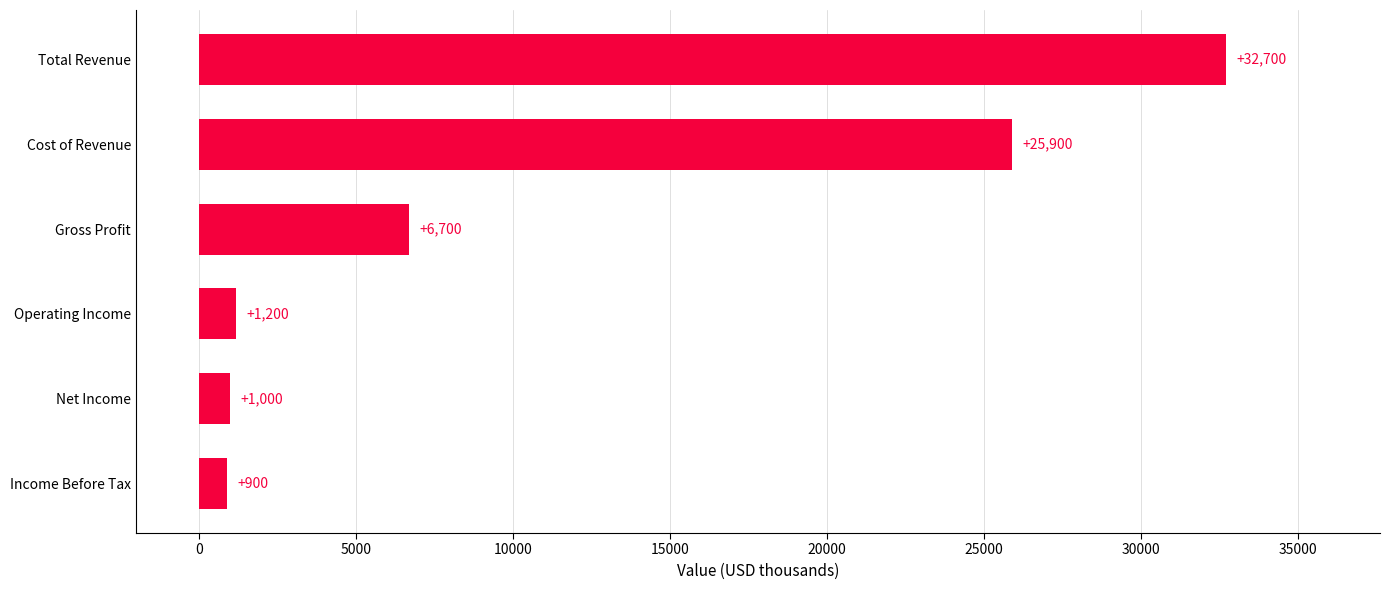

True or false: the data shows 6700 at Gross Profit.

True